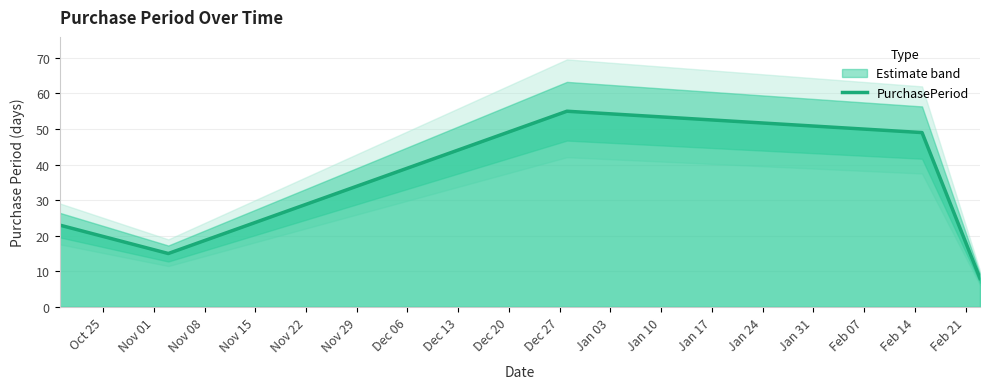

Where is the data nearest to the value 31?

Oct 25